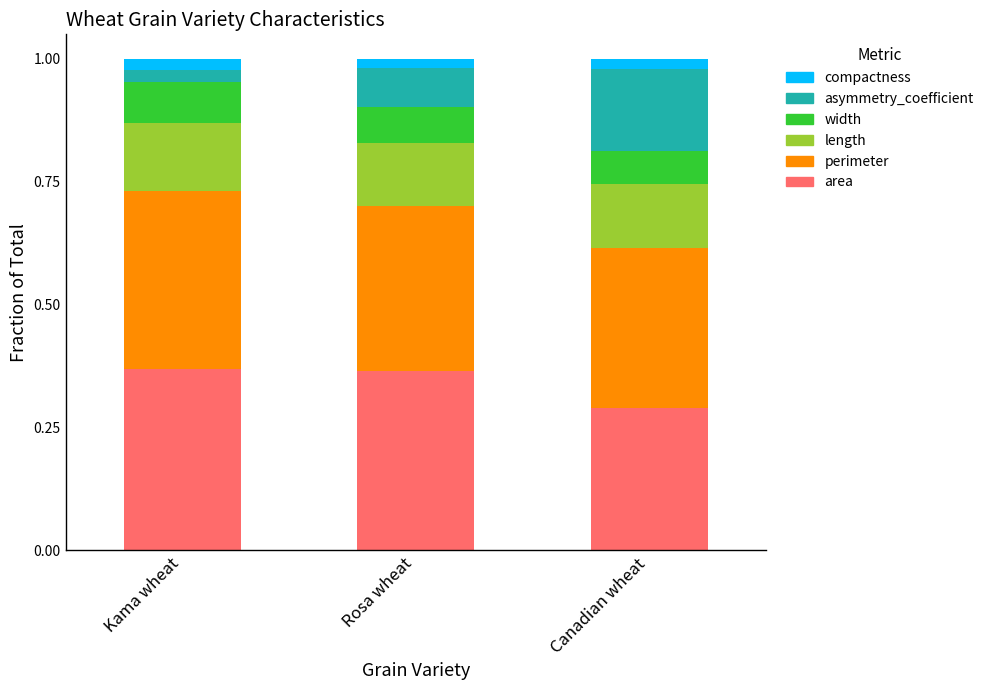

Which category has the lowest value in the area series?

Canadian wheat